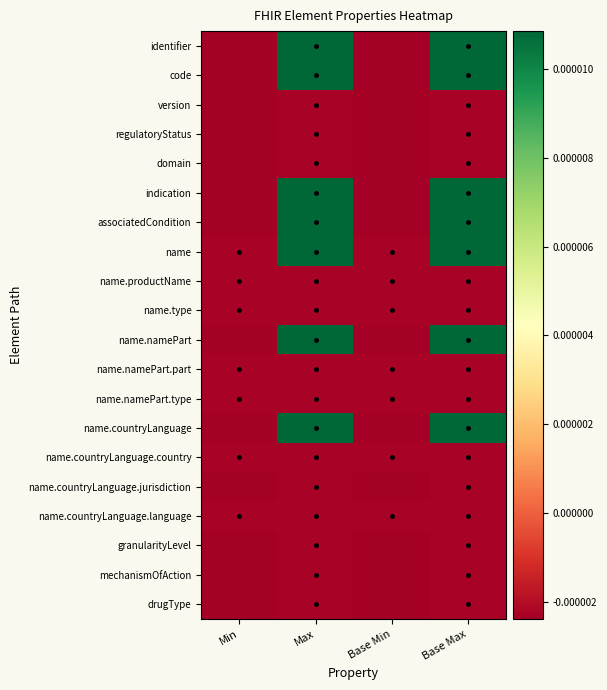

Which has a higher value, Base Min or Base Max?

Base Max